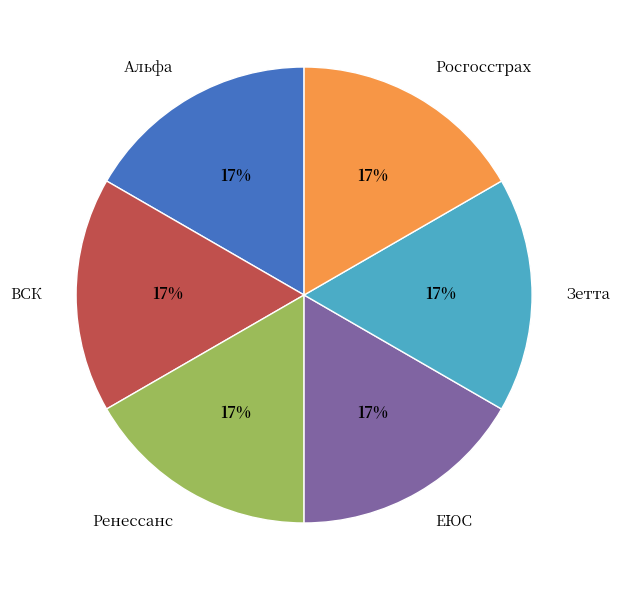

Approximately how many times larger is the value at ЕЮС compared to Росгосстрах?

1.0